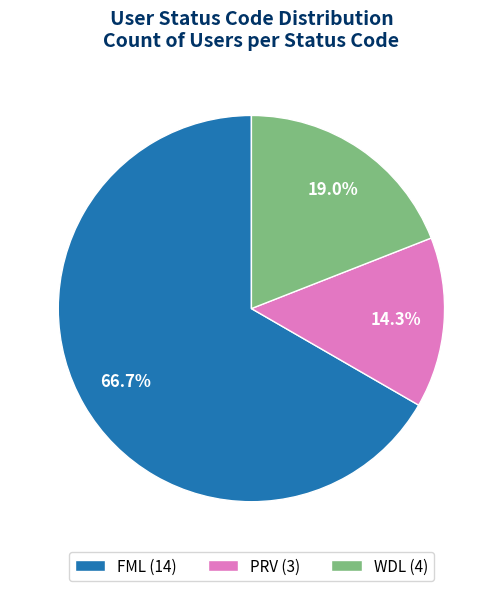

What percentage is NOT represented by PRV?

85.7%